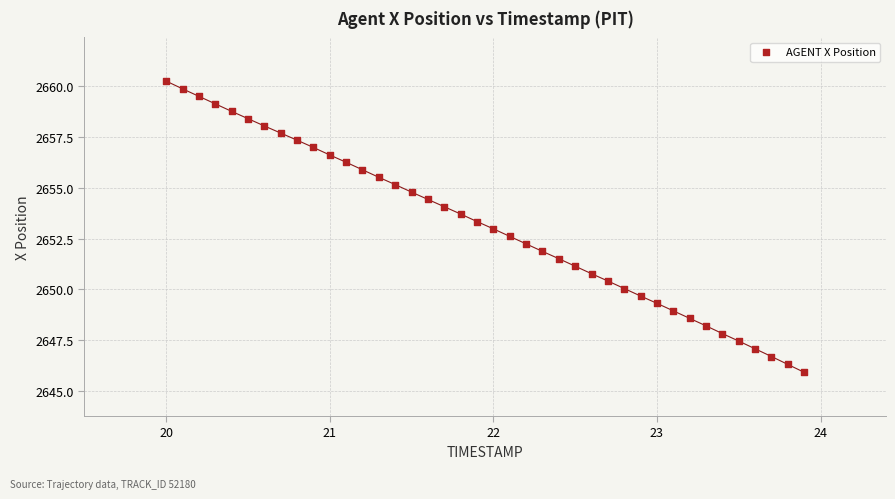

What is the range of X values (max minus min)?

3.9